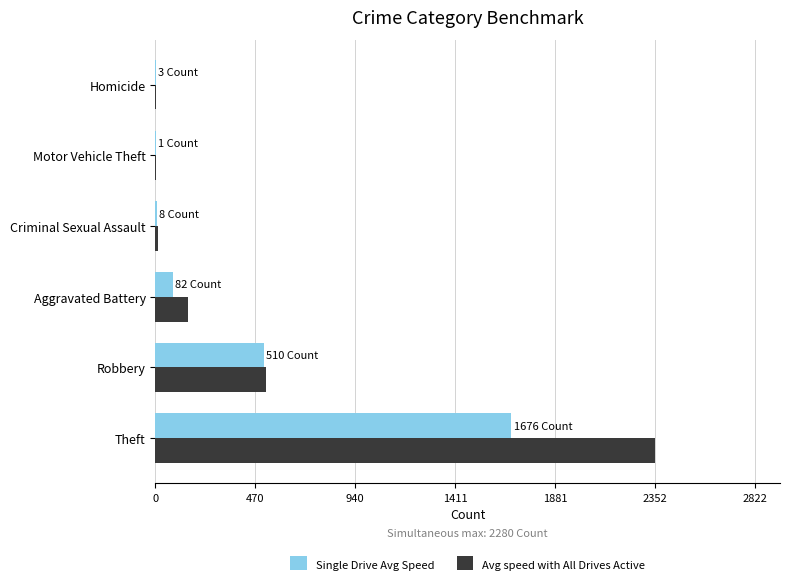

Between Theft and Motor Vehicle Theft, which series saw the biggest shift?

Avg speed with All Drives Active